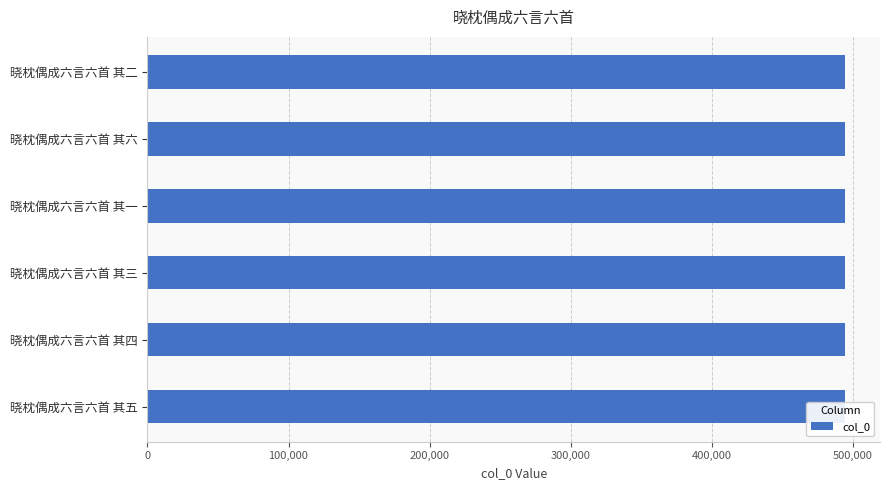

The value at 晓枕偶成六言六首 其三 is 763398. True or false?

False